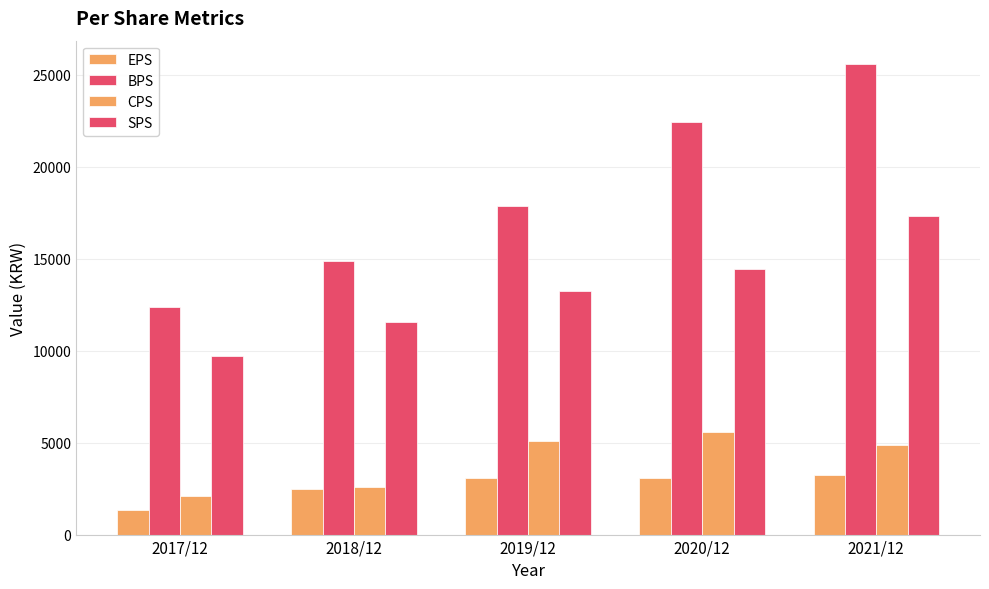

How many series are shown in this chart?

4